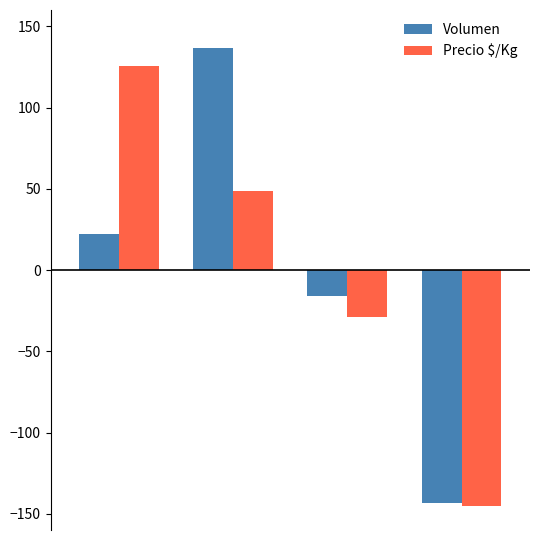

What is the difference between the maximum and minimum values in the Precio $/Kg series?

270.7